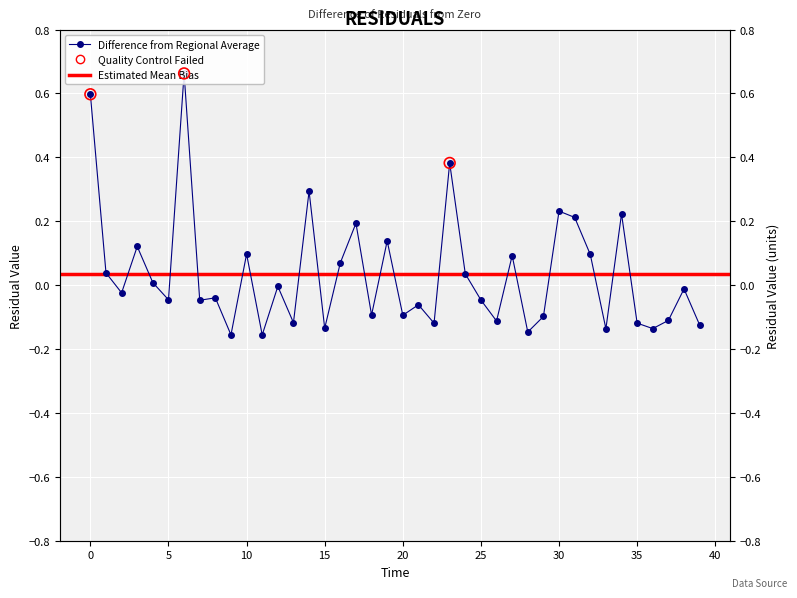

Between 28.0 and 19.0, which is larger?

19.0